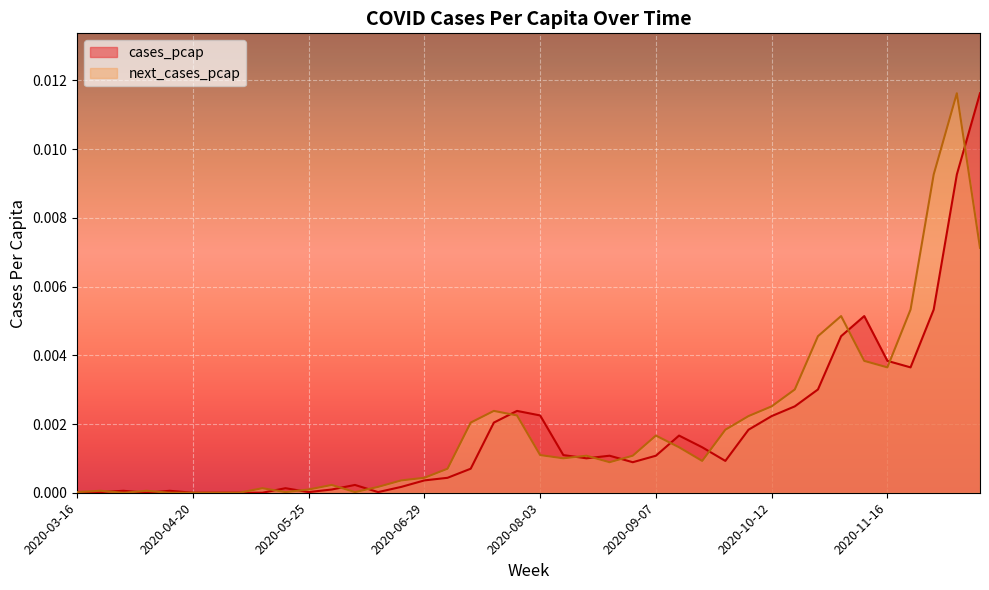

At which category does cases_pcap reach its first local peak?

2020-03-30